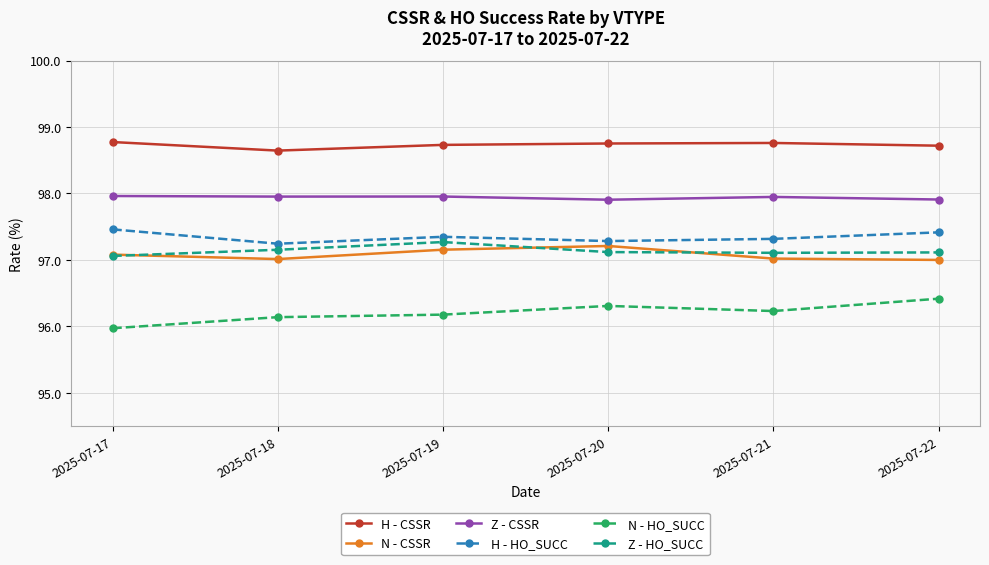

At how many categories does at least one series exceed 96?

6